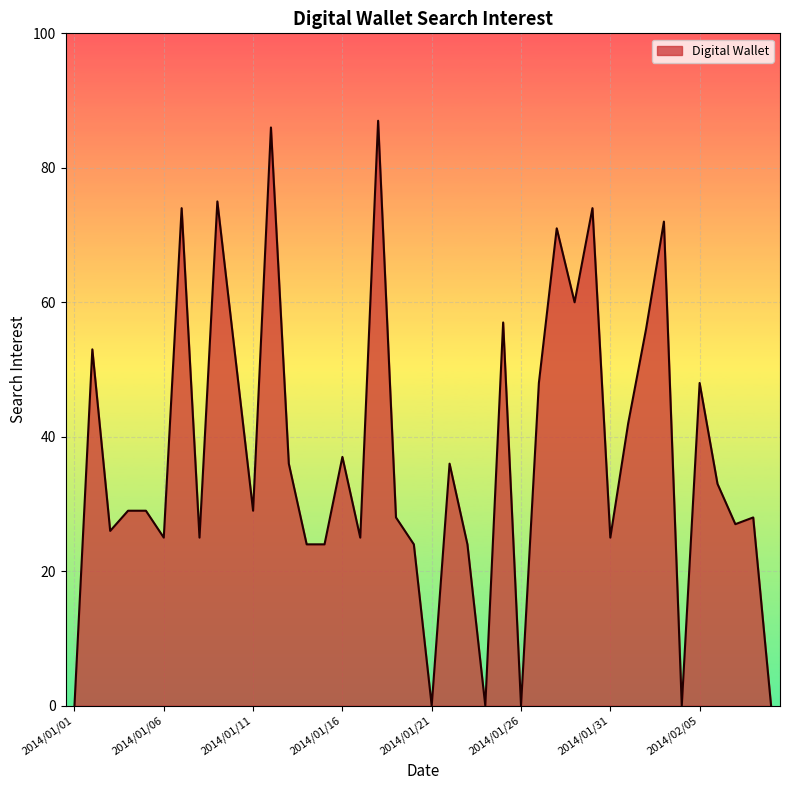

Reading left to right, list all the values displayed in this chart.

0	53	26	29	29	25	74	25	75	52	29	86	36	24	24	37	25	87	28	24	0	36	24	0	57	0	48	71	60	74	25	42	56	72	0	48	33	27	28	0